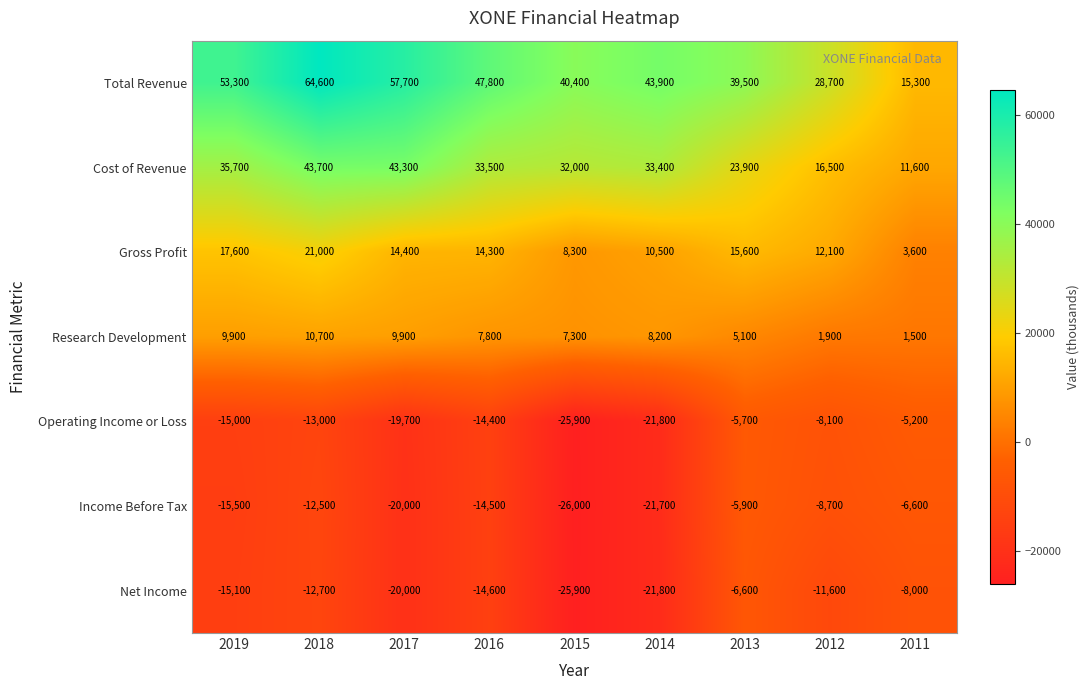

True or false: Income Before Tax has a value of -30058 at 2014.

False